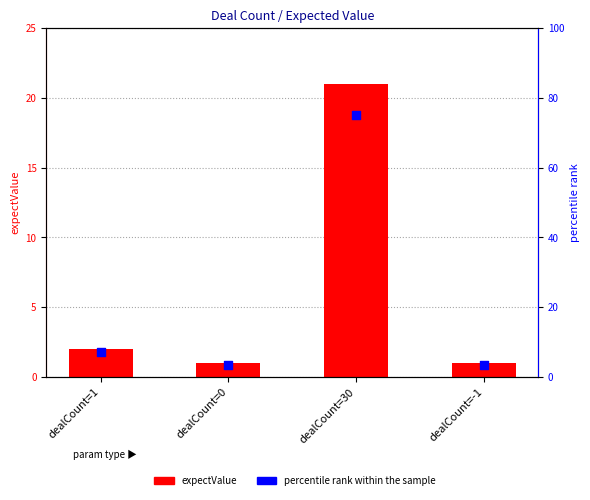

Which series has the widest spread of Y values?

percentile rank within the sample